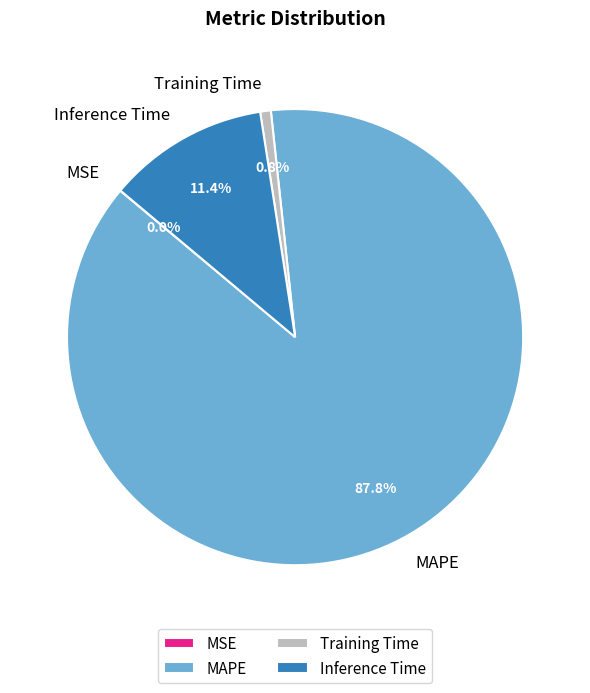

Between Training Time and Inference Time, which is larger?

Inference Time